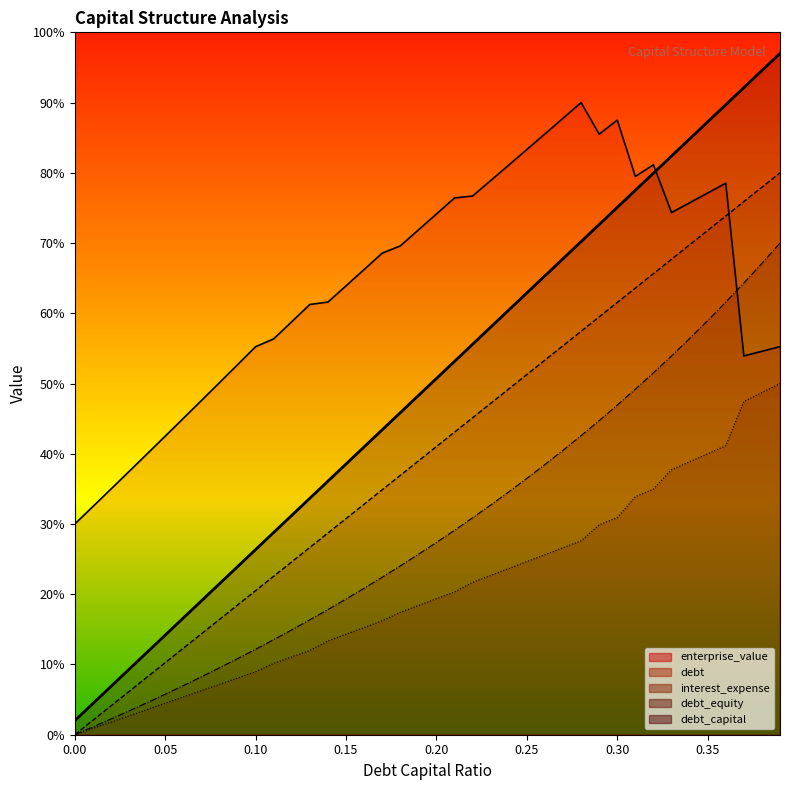

What are all the series names shown in the legend?

debt_capital, enterprise_value, debt, interest_expense, debt_equity